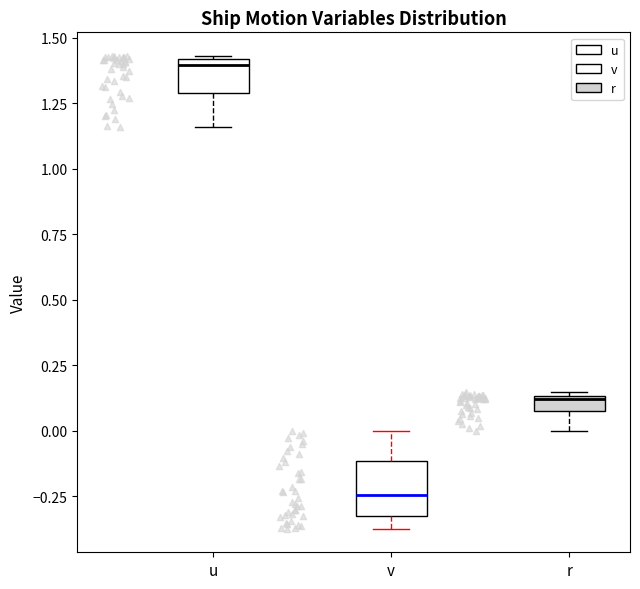

Comparing the boxes themselves (not the whiskers), which one is the tallest?

v